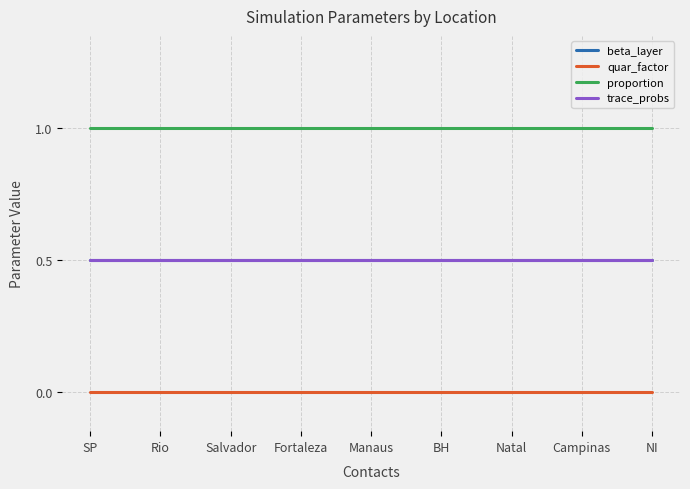

Does the chart display data point markers on the line(s)?

No